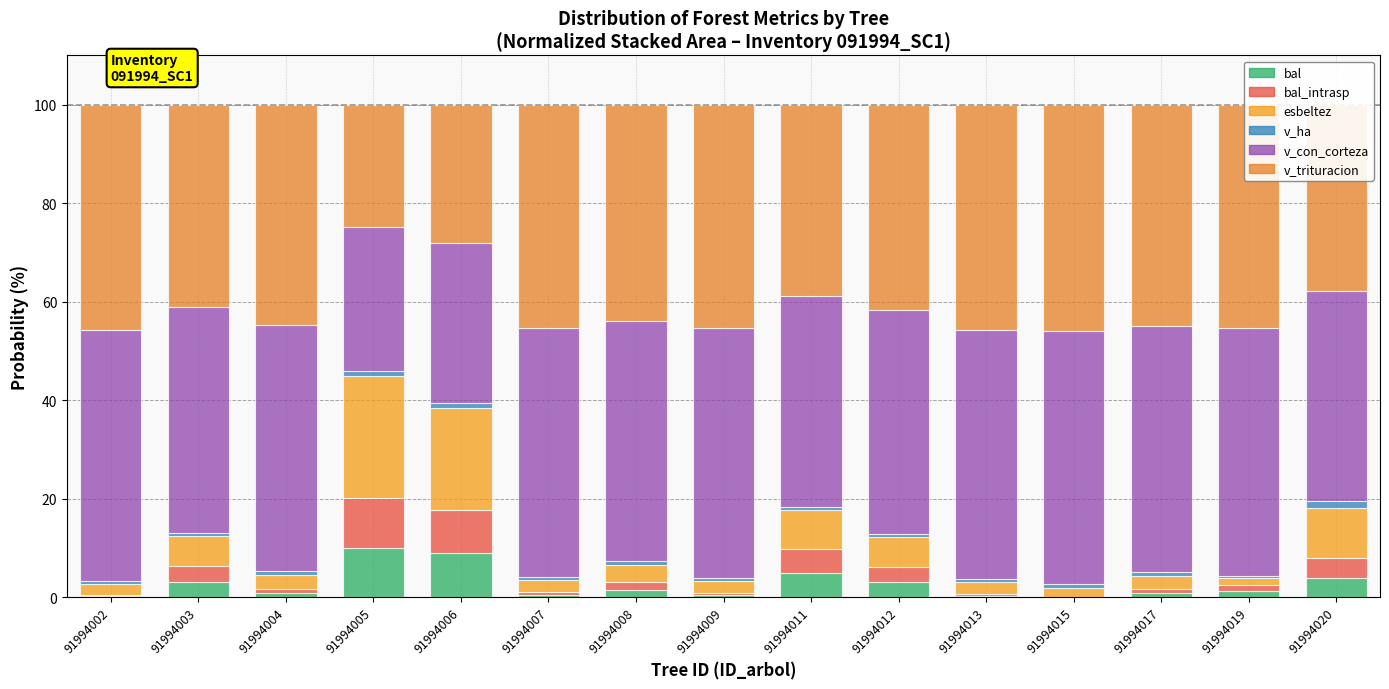

Which has a higher value, 91994007 or 91994004?

91994004